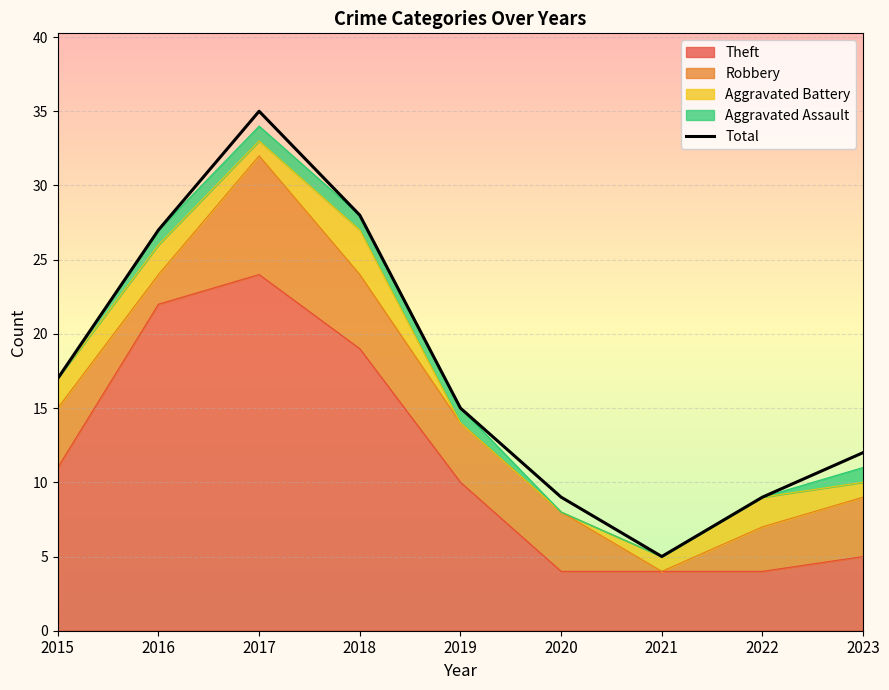

Is it true that the value at 2017 is 35?

True